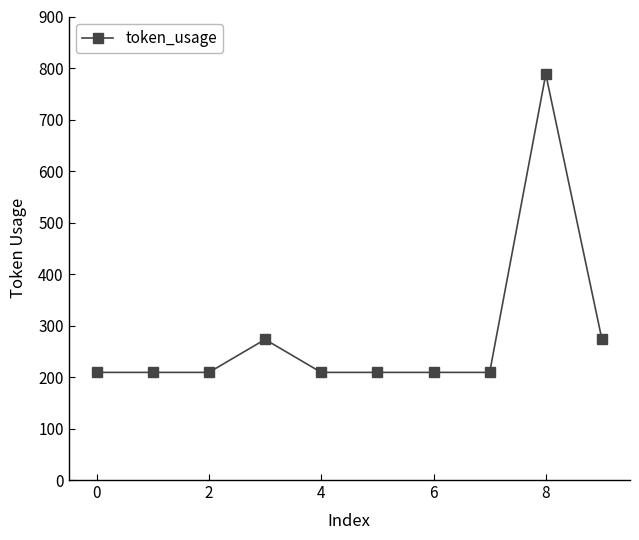

Reading left to right, transcribe all the data shown in this chart.

209	209	209	273	209	209	209	209	788	273